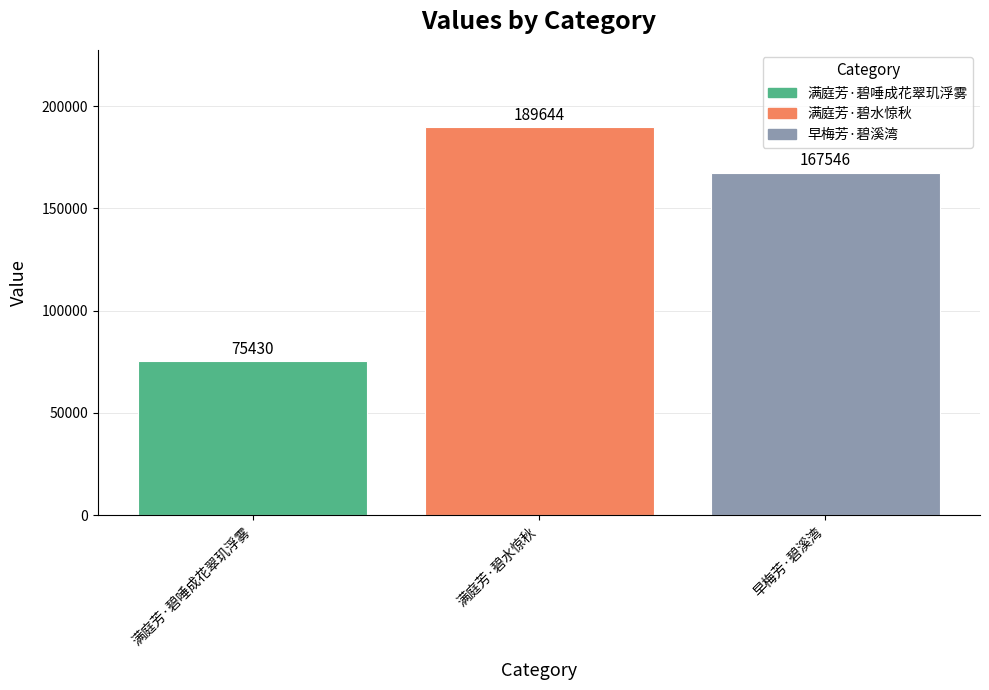

What is the approximate value at 满庭芳·碧唾成花翠玑浮雾, to the nearest 100?

75400